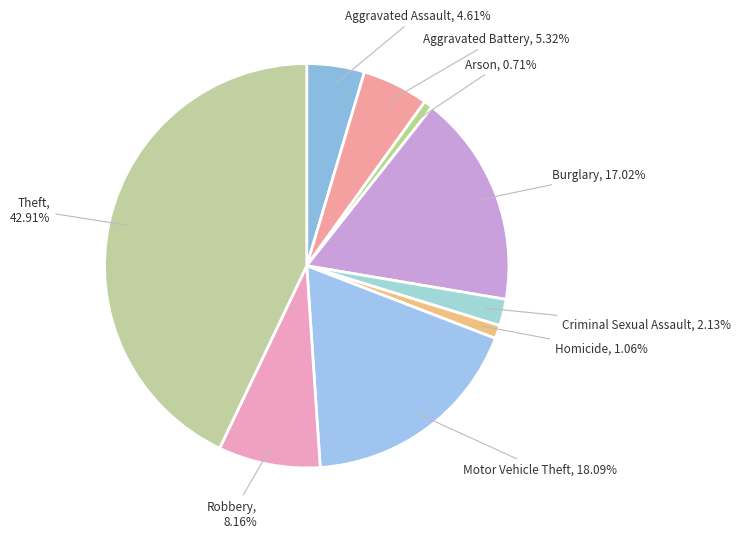

To the nearest percent, what is the average slice percentage?

11%